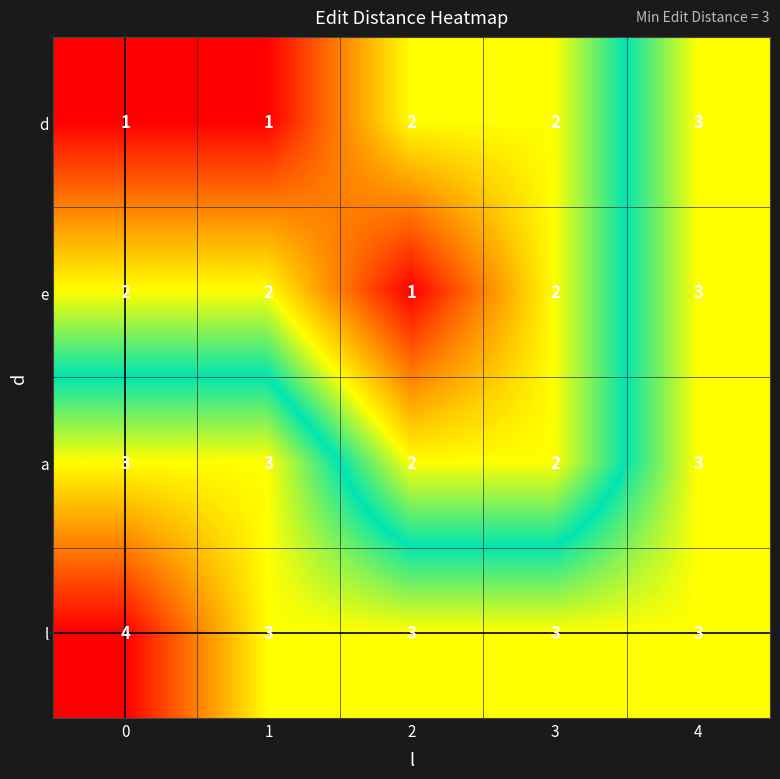

The value of d at 0 is 1. True or false?

True